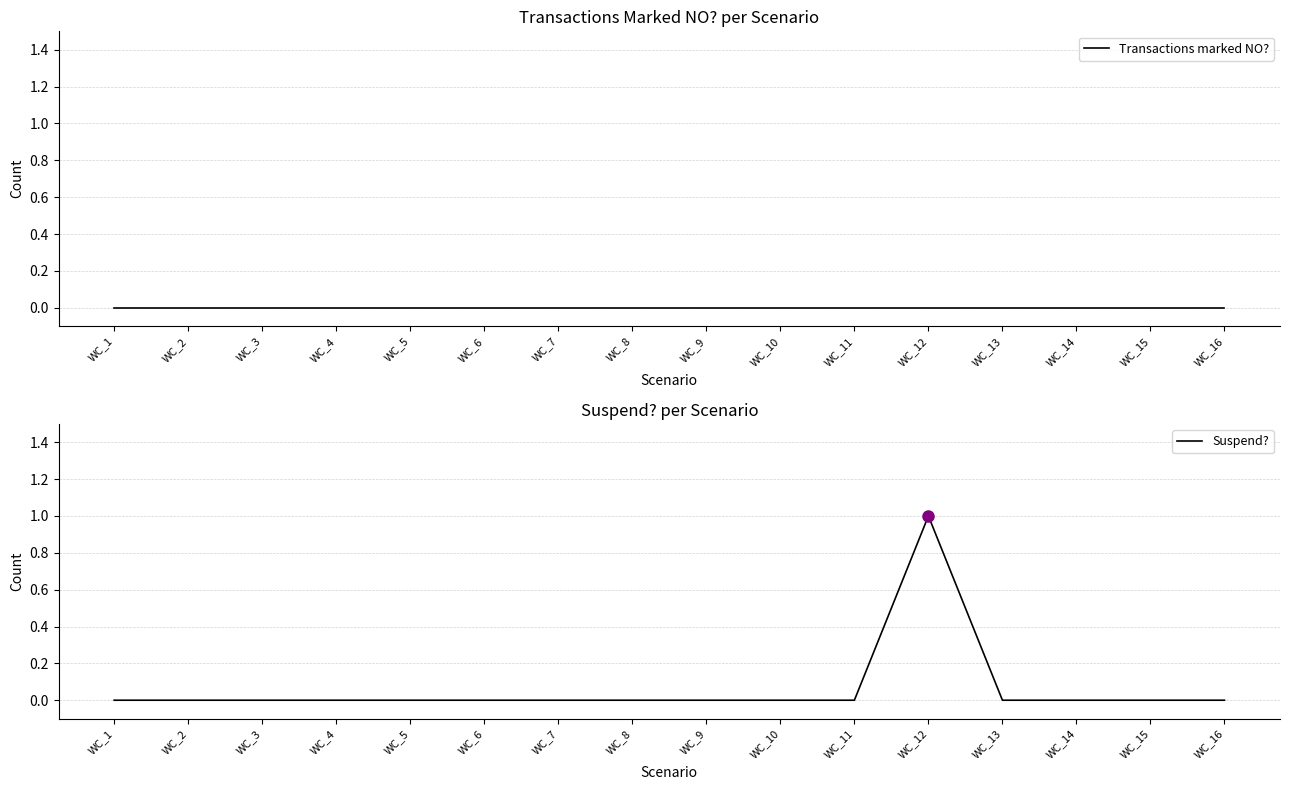

True or false: Suspend? and Transactions marked NO? intersect in this chart.

False